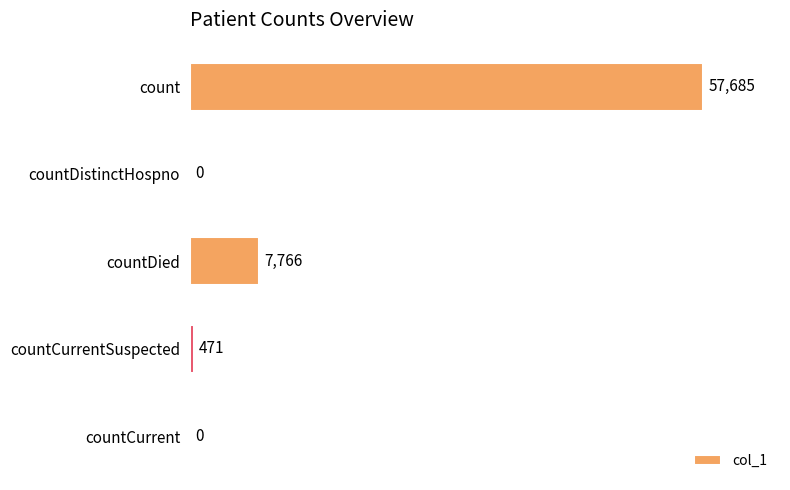

The value at countCurrentSuspected is 471. True or false?

True